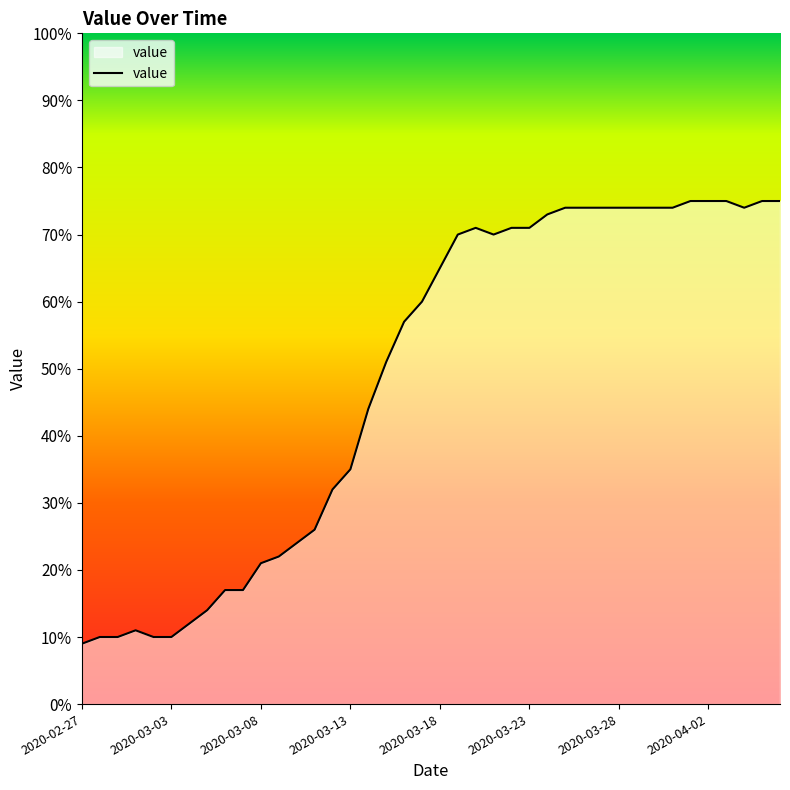

What is the maximum value shown in the chart?

75